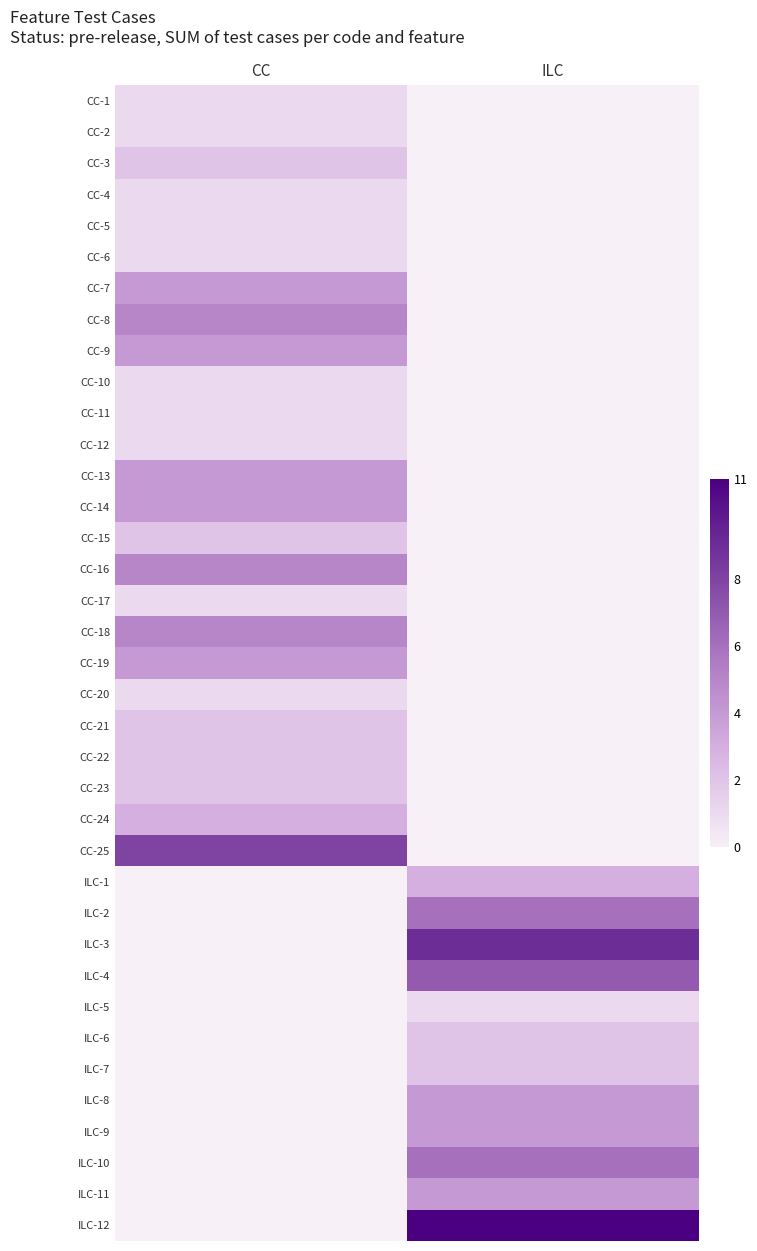

Which has a higher value, ILC or CC?

CC